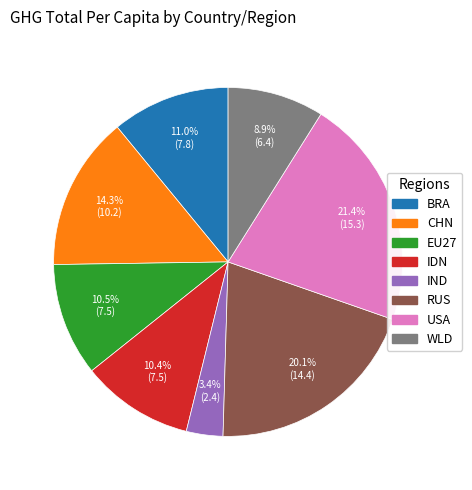

Which has a higher value, RUS or EU27?

RUS